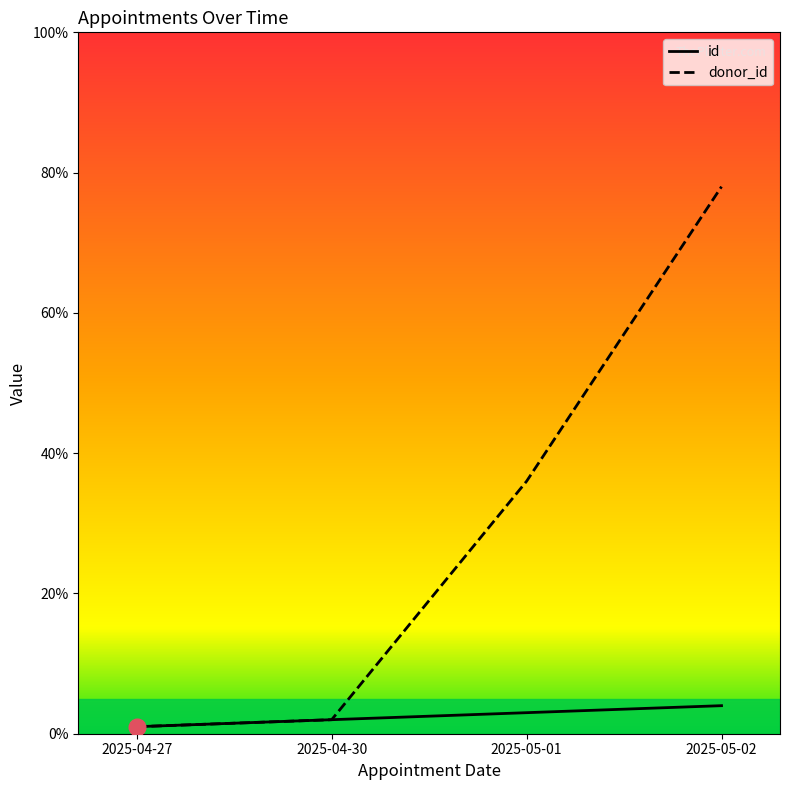

Which series has the largest range (max minus min)?

donor_id